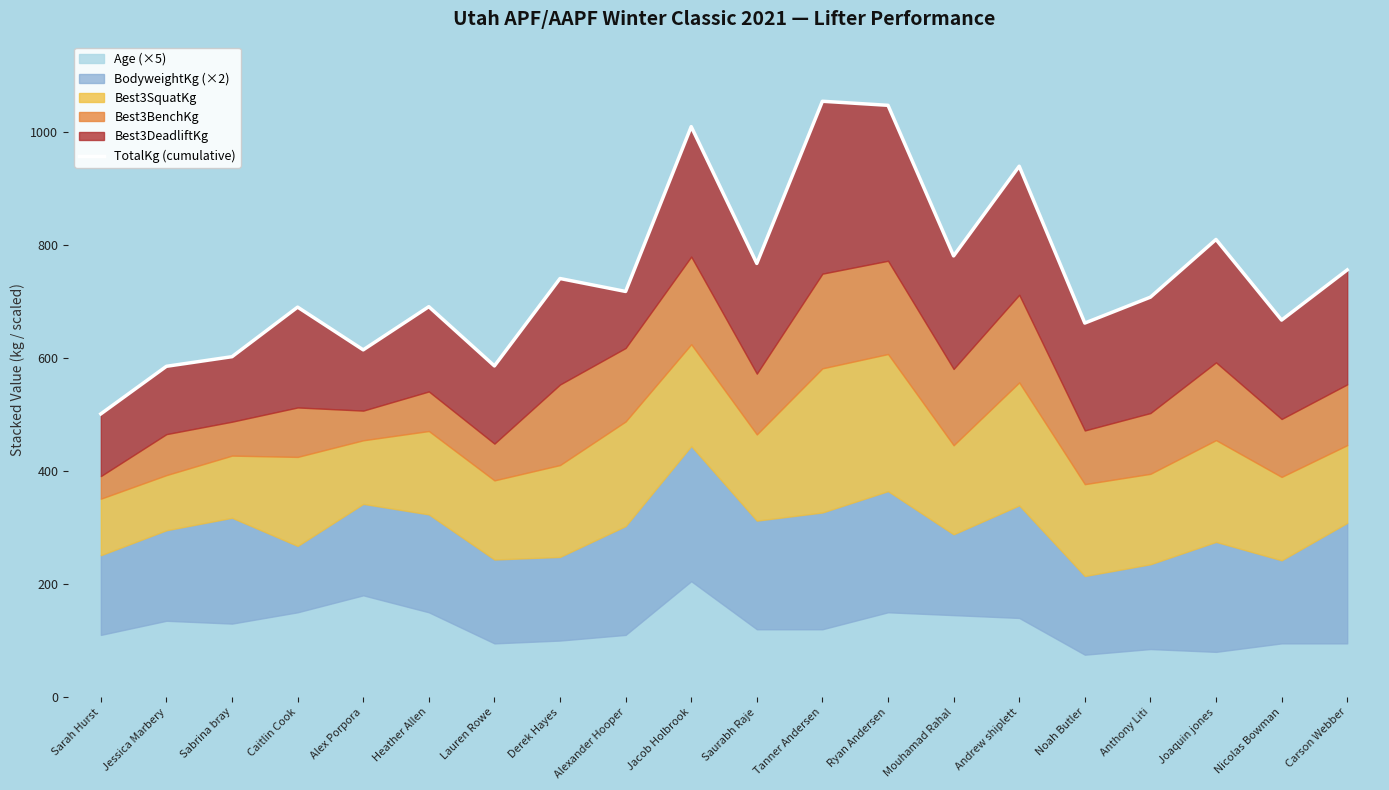

What position from the right is Ryan Andersen?

8